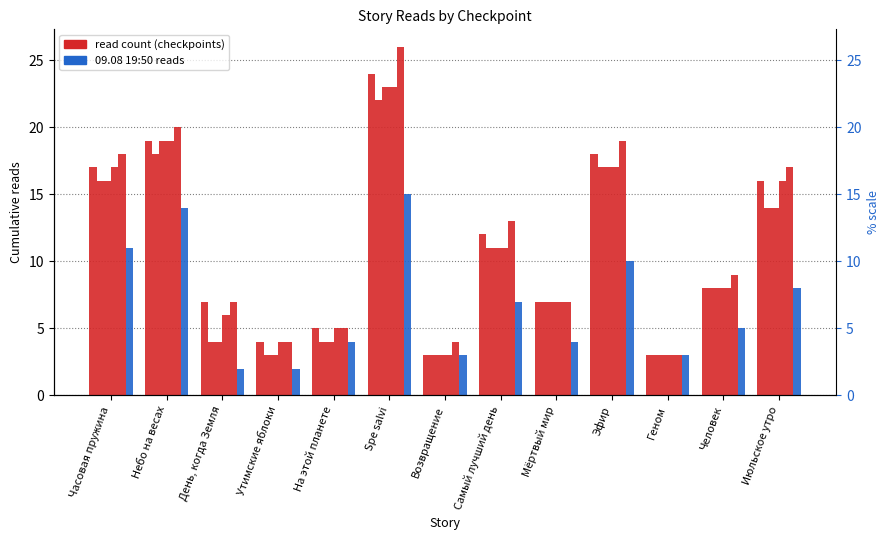

What is the maximum value shown in the chart?

26